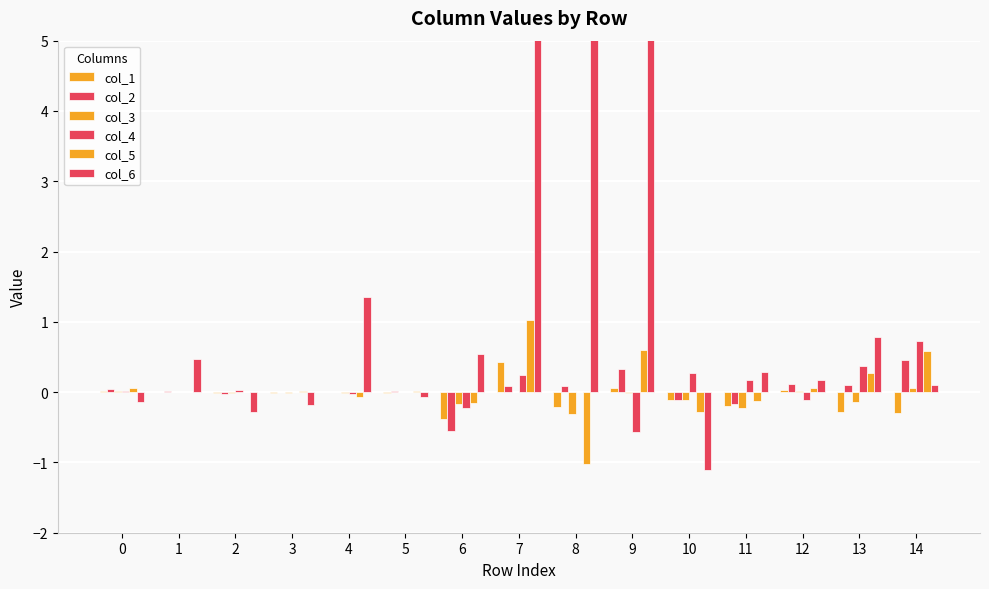

Which has a higher value, 14 or 12?

12